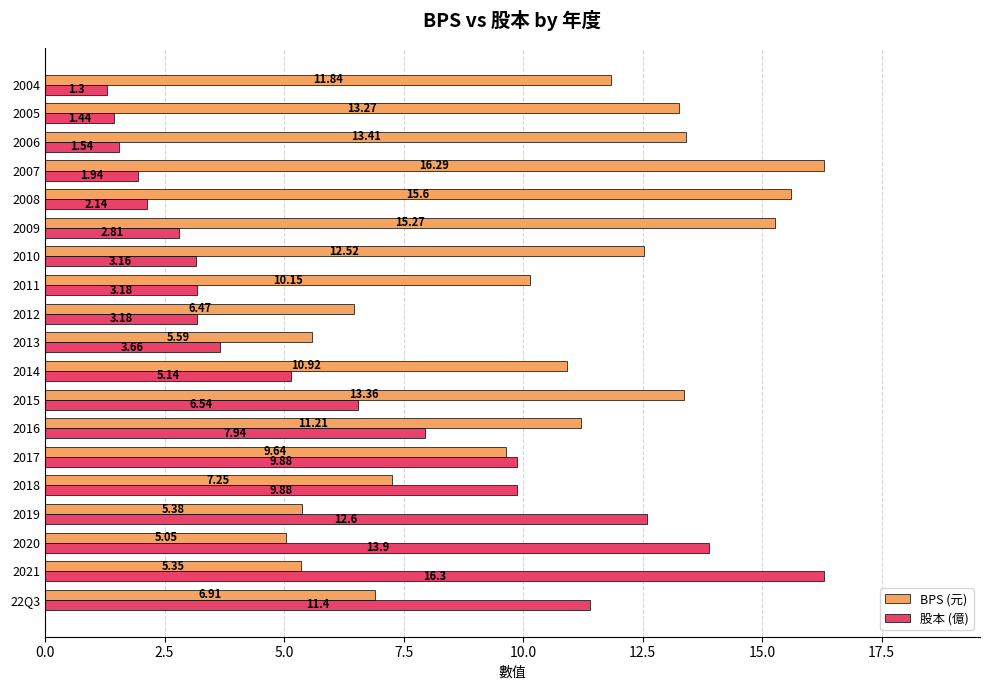

Rank the series at 22Q3 from highest to lowest value.

股本 (億), BPS (元)